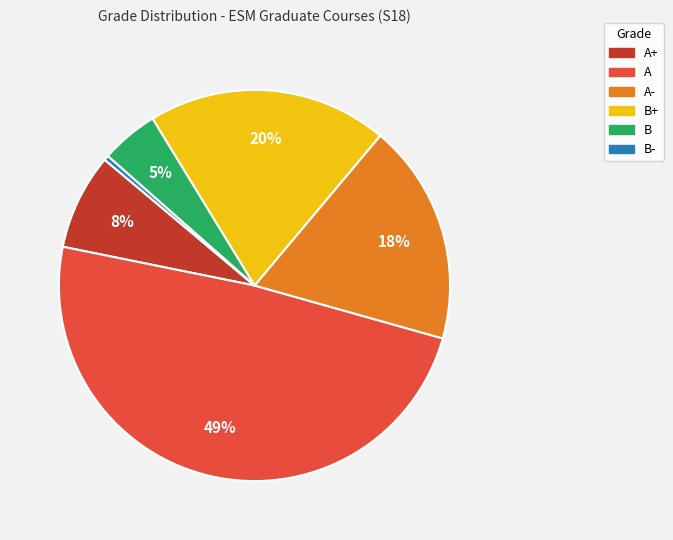

Does any single category account for the majority?

No